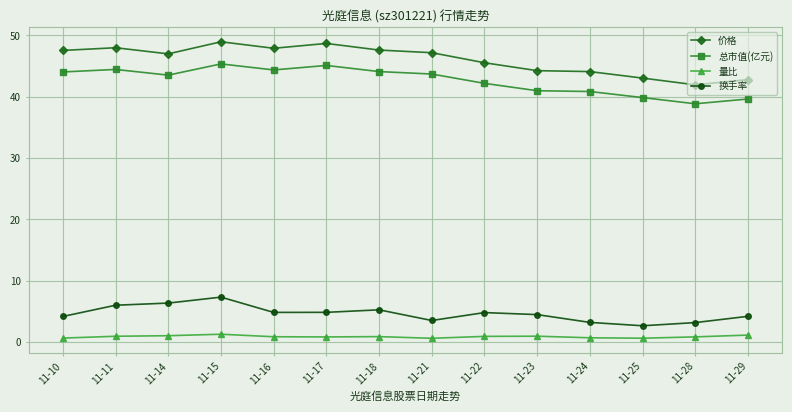

Which series has the largest range (max minus min)?

价格